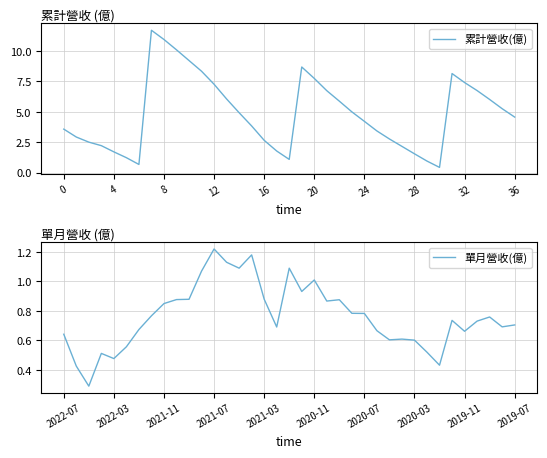

What are all the series names shown in the legend?

累計營收(億), 單月營收(億)